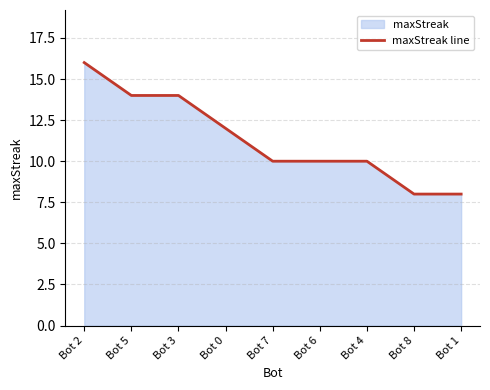

What is the average value?

11